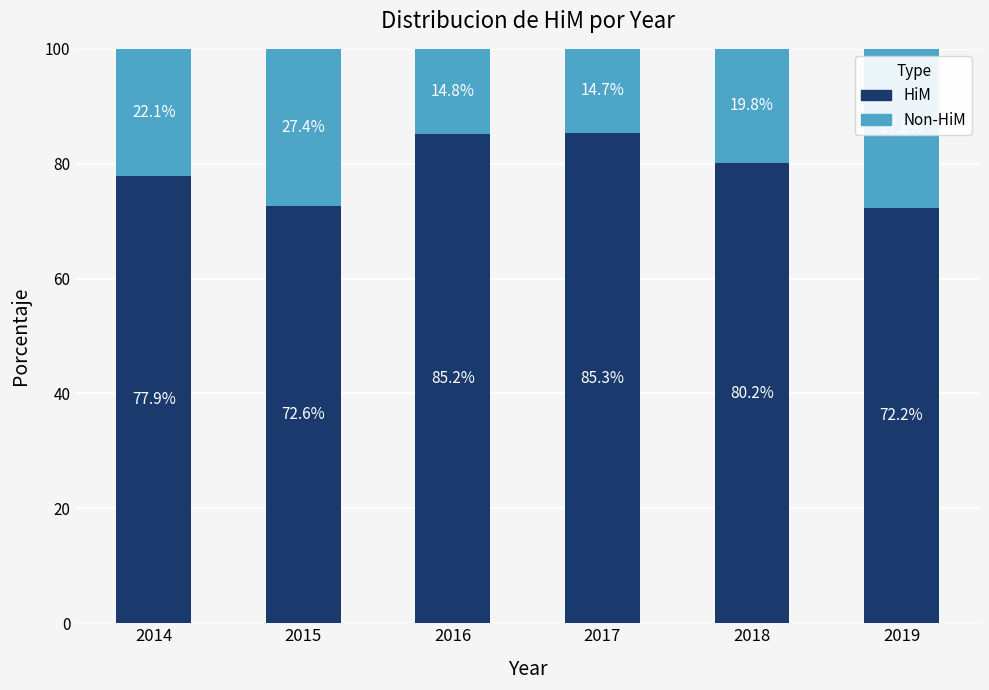

Reading right to left, transcribe the values for HiM.

72.2	80.2	85.3	85.2	72.6	77.9